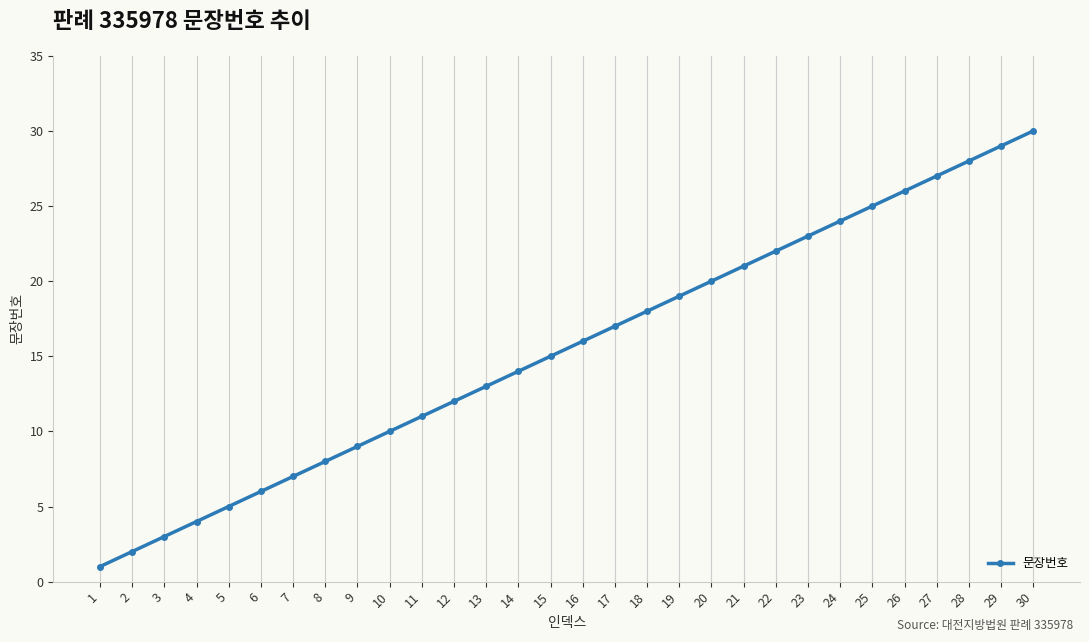

Is it true that the value at 21 is 21?

True